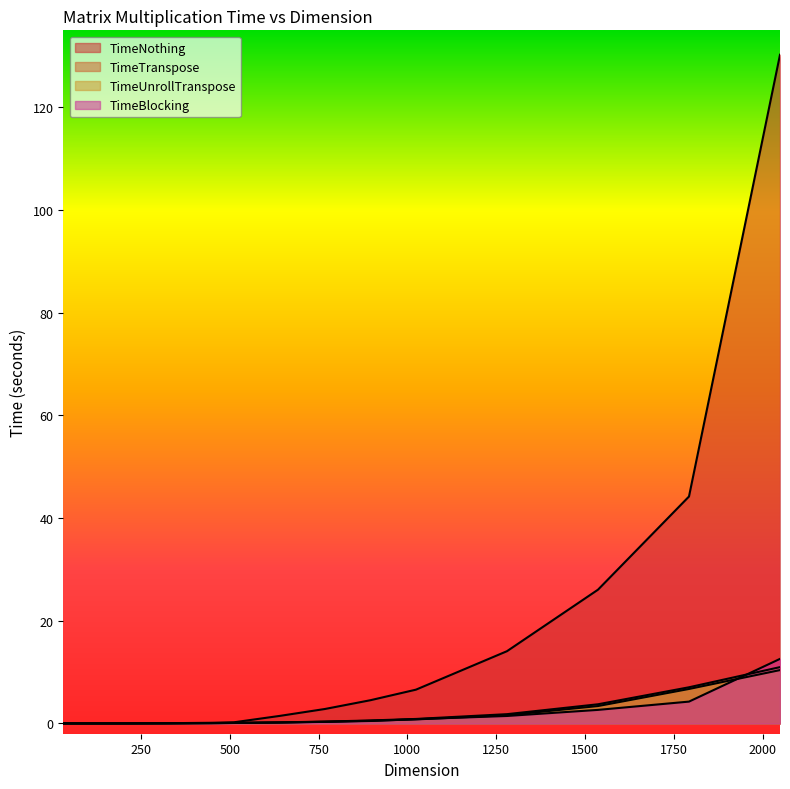

Rank the categories by TimeTranspose value from highest to lowest.

2048, 1792, 1536, 1280, 1024, 896, 768, 640, 512, 448, 384, 320, 256, 224, 192, 128, 160, 96, 64, 32